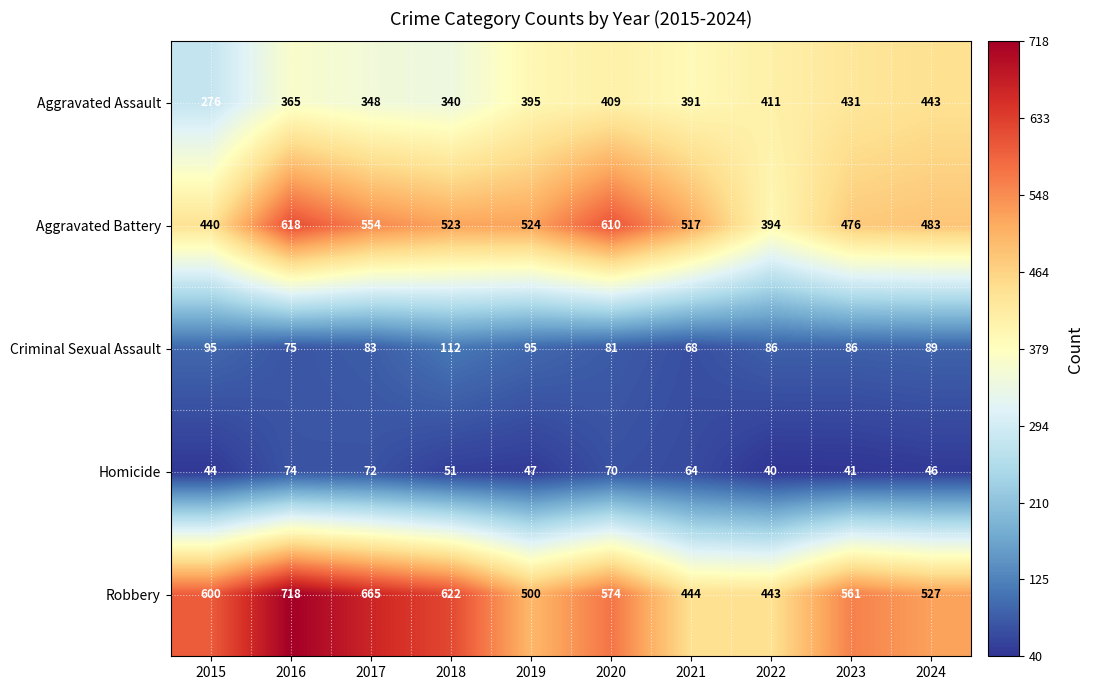

At which category is the sum across all series the highest?

2016